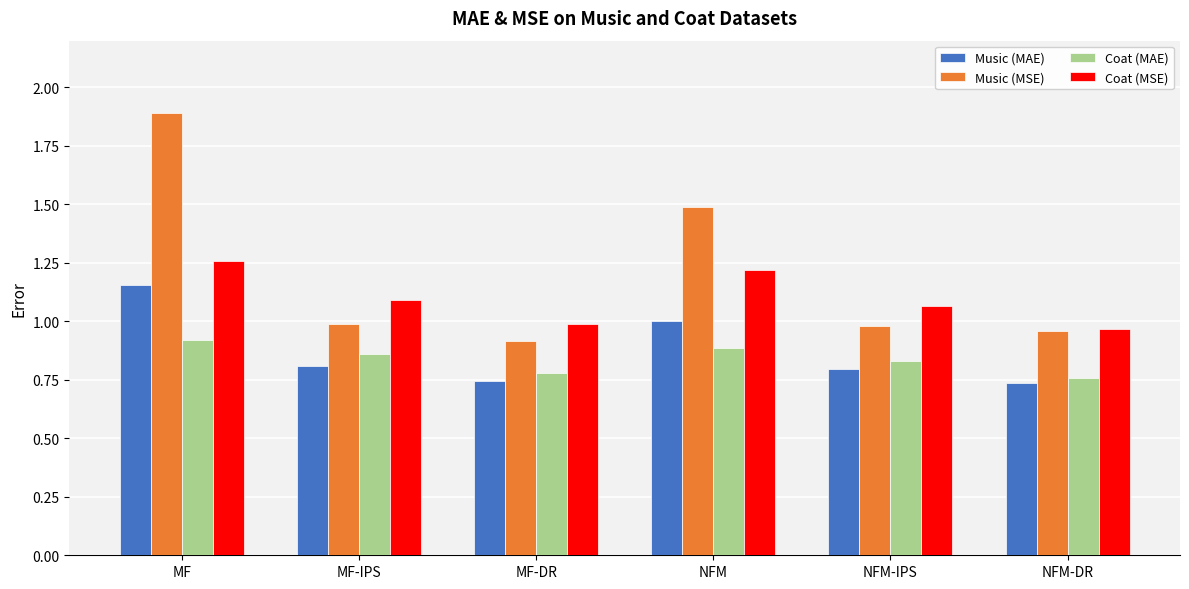

What is the label of the 6th bar from the left?

NFM-DR